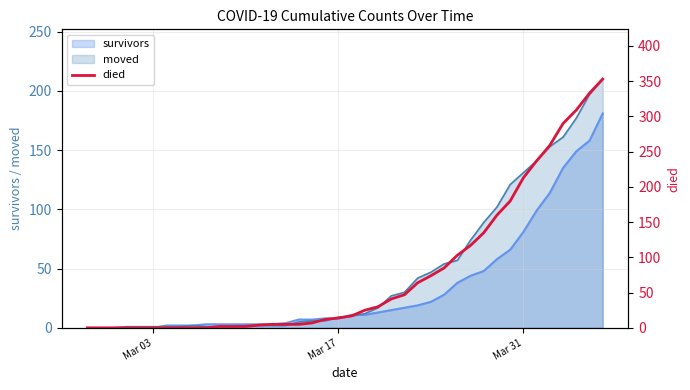

The chart shows a value of 221 at Mar 31. True or false?

False